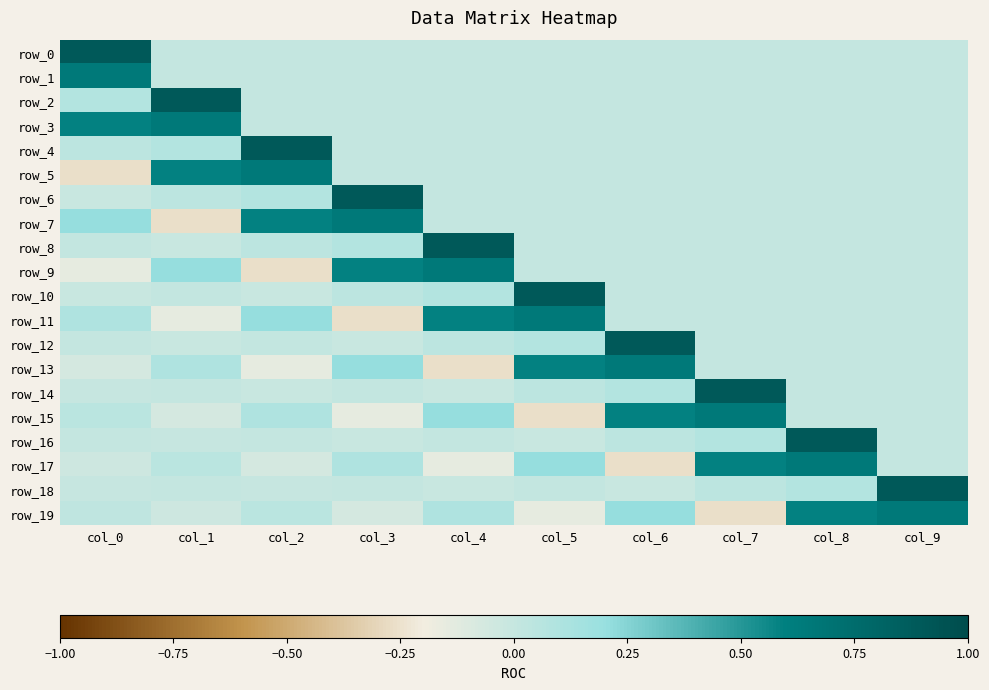

Which series has the largest range (max minus min)?

row_5